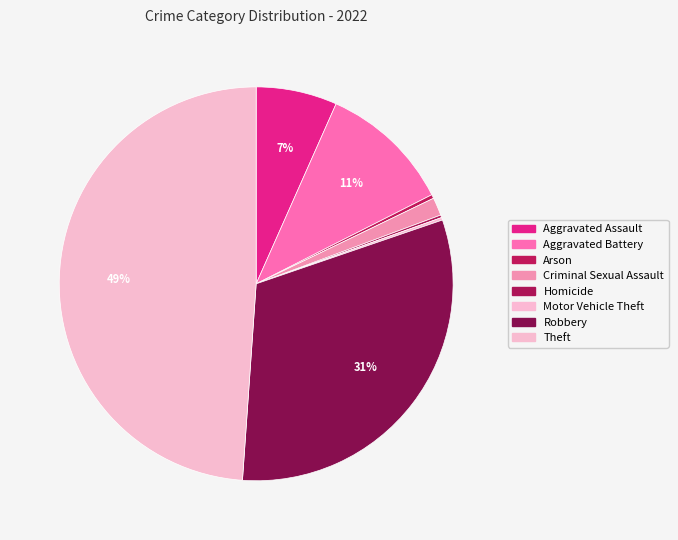

To the nearest percent, what is the combined percentage of Homicide and Criminal Sexual Assault?

2%